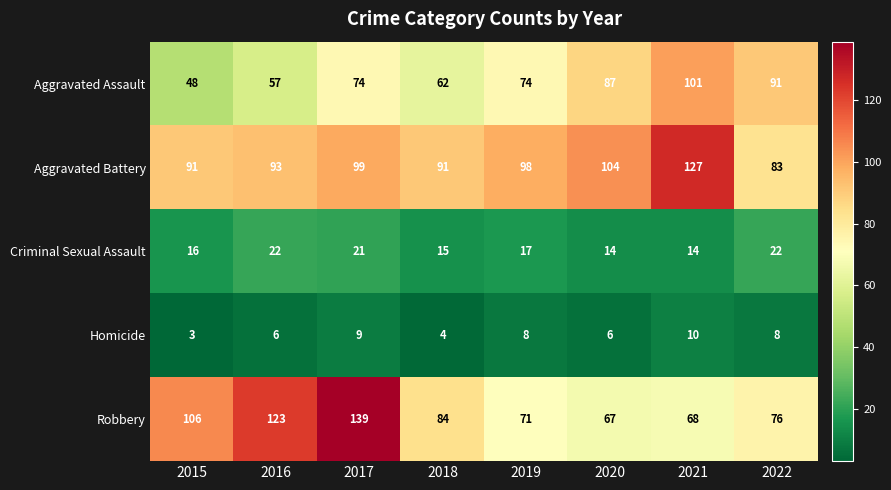

At how many categories does at least one series exceed 31?

8